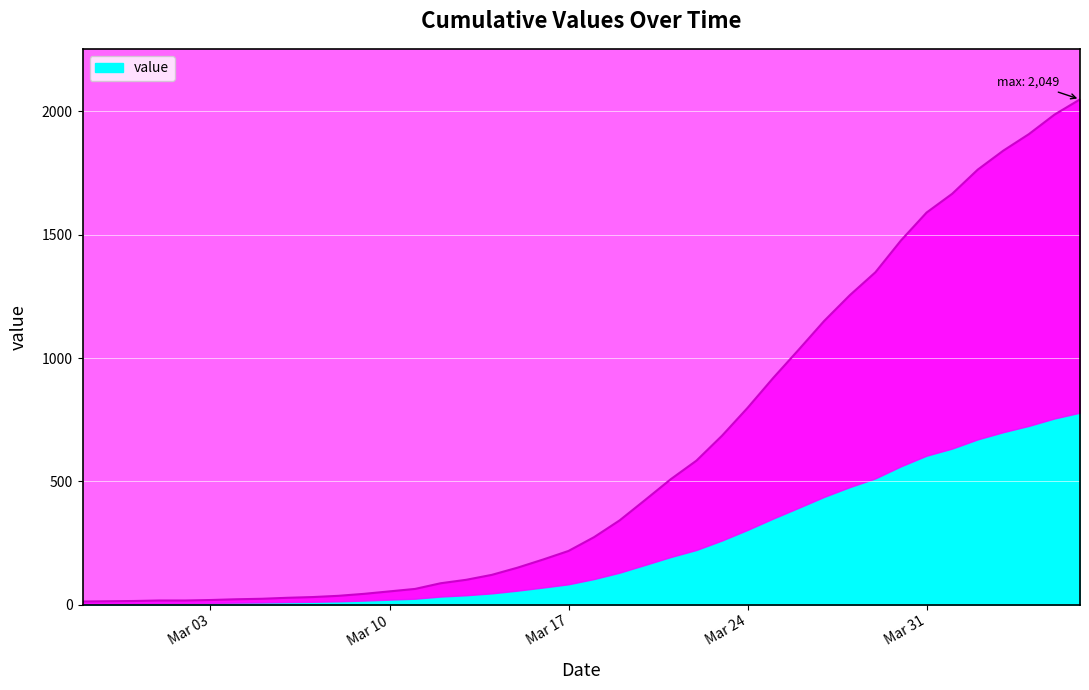

What is the difference between the maximum and minimum values?

2036